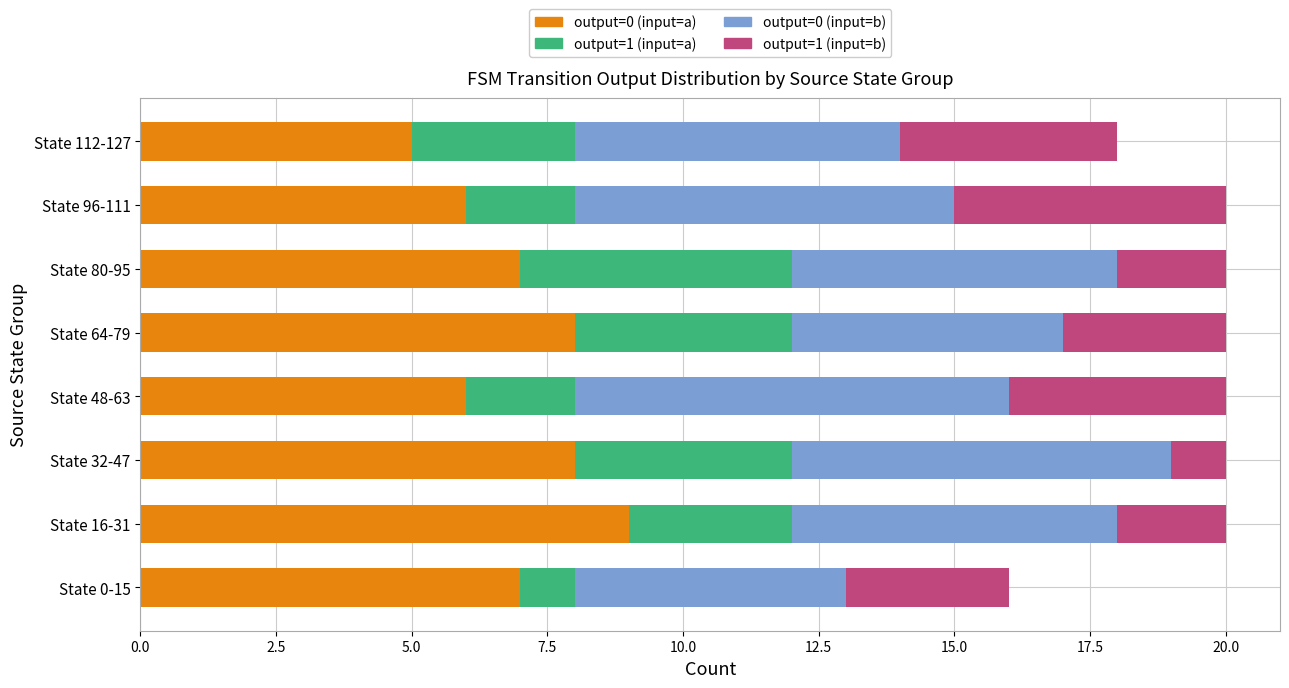

How many series are shown in this chart?

4